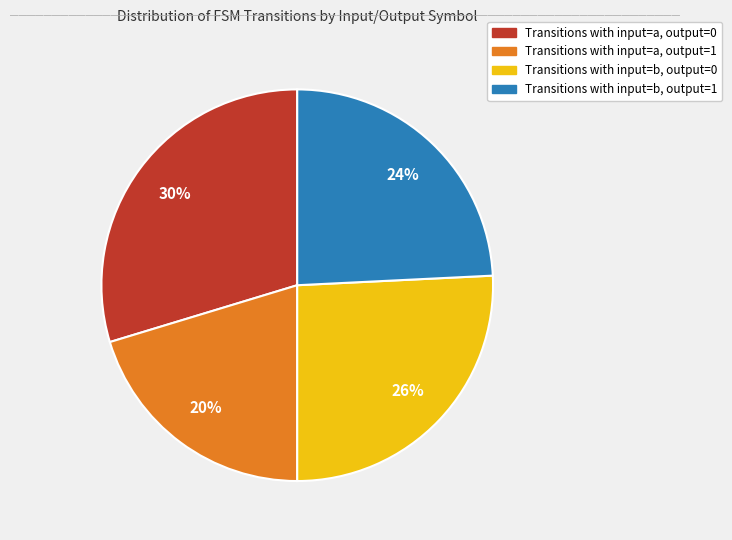

Is there any slice that represents more than half of the pie?

No